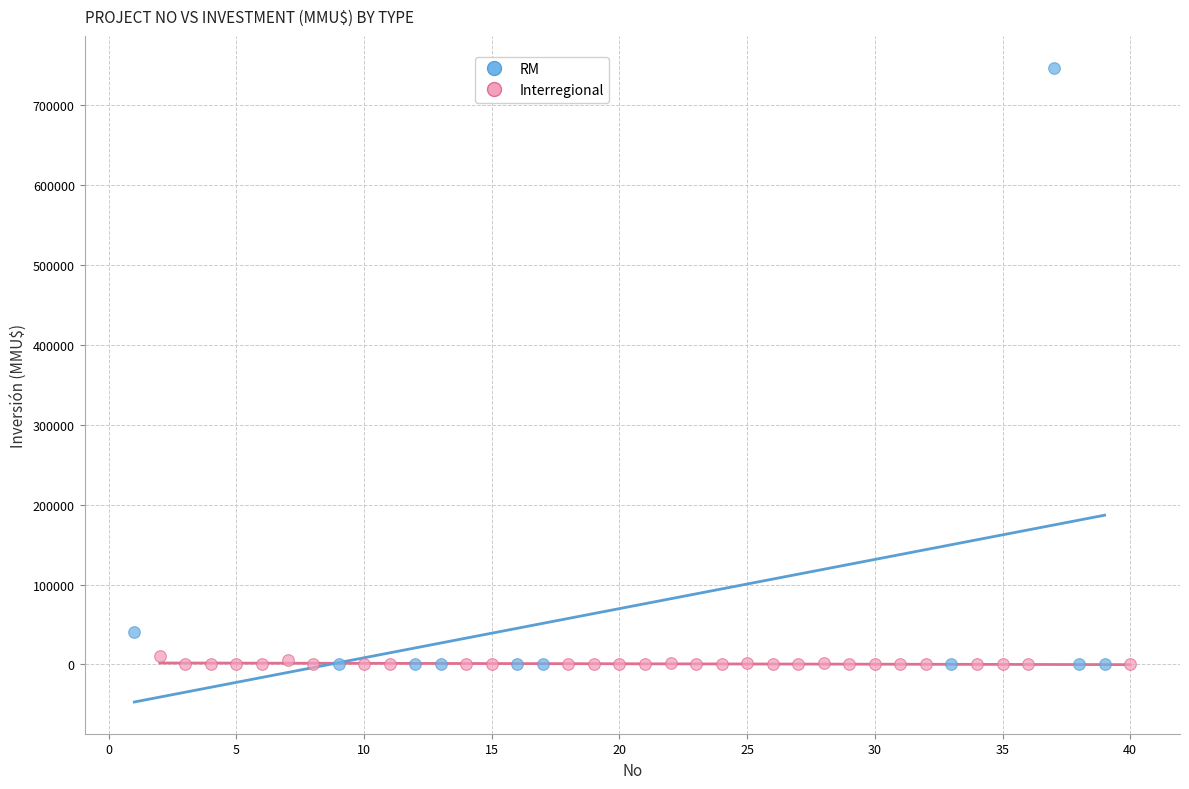

Which series has the widest spread of Y values?

RM